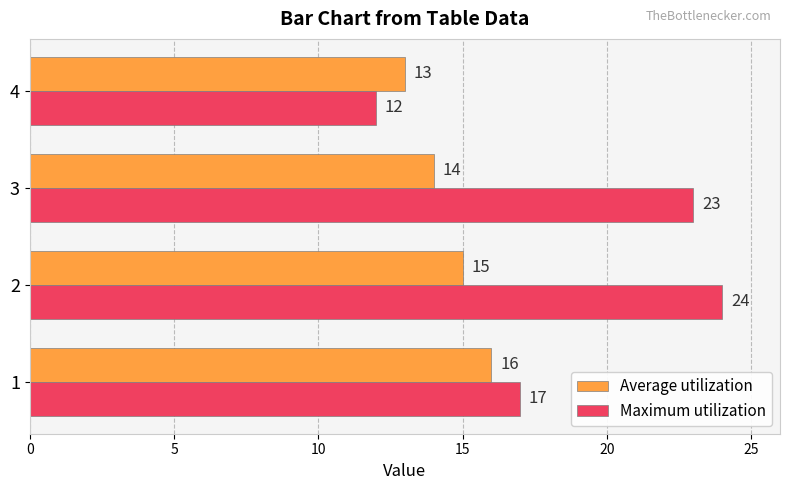

Which series has the widest spread of values?

Maximum utilization